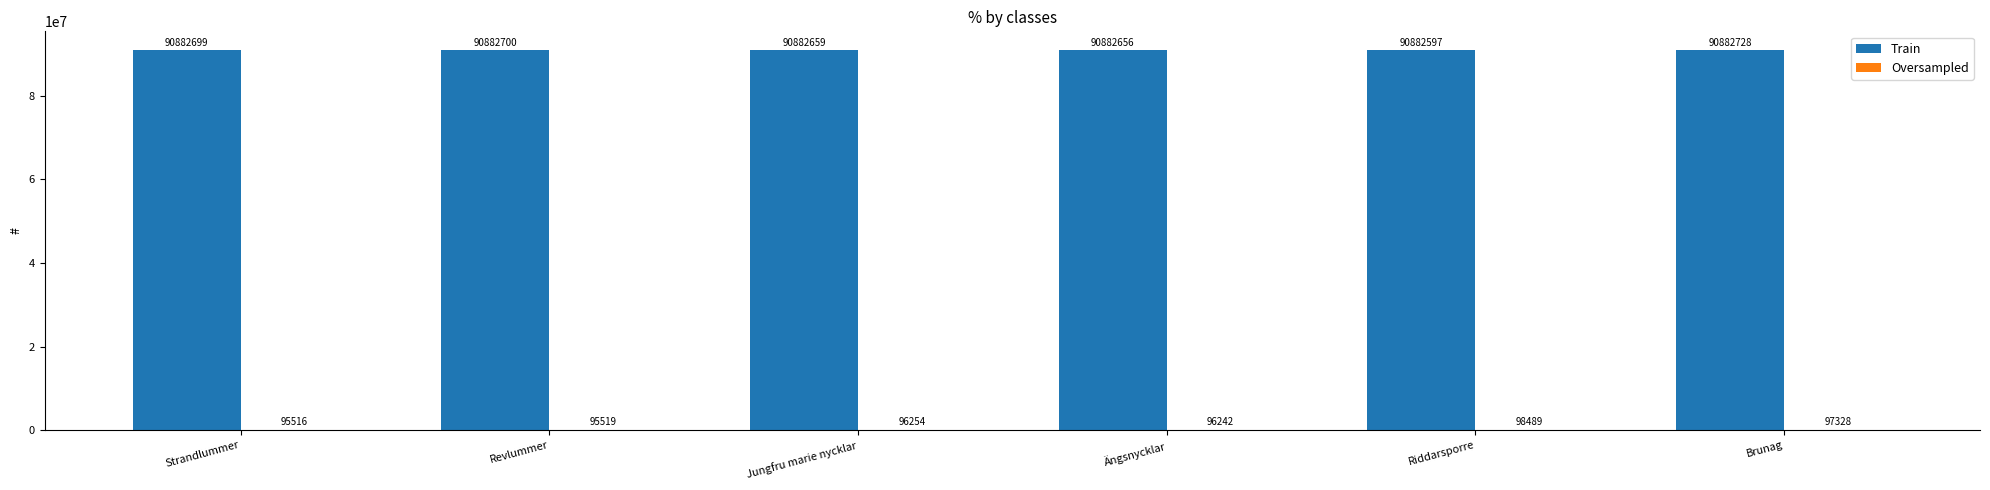

Which series has the largest total across all categories?

Train